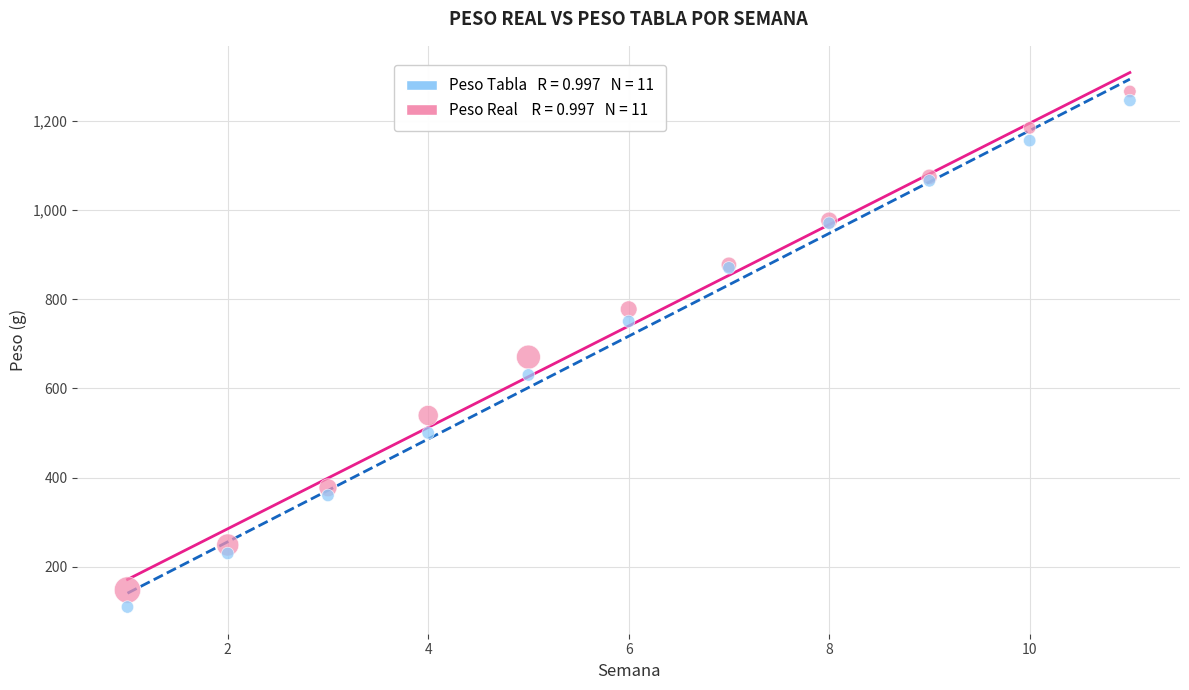

Across all series, what Y value is closest to 687?

670.0